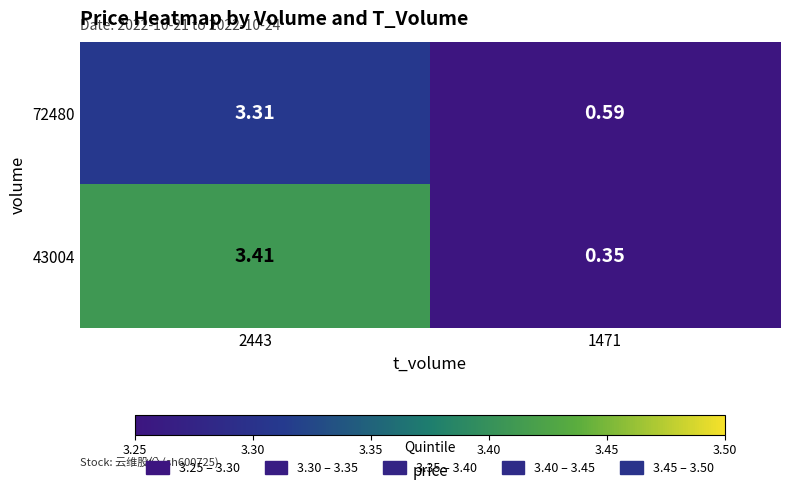

Between 2443 and 1471, which series saw the biggest shift?

43004